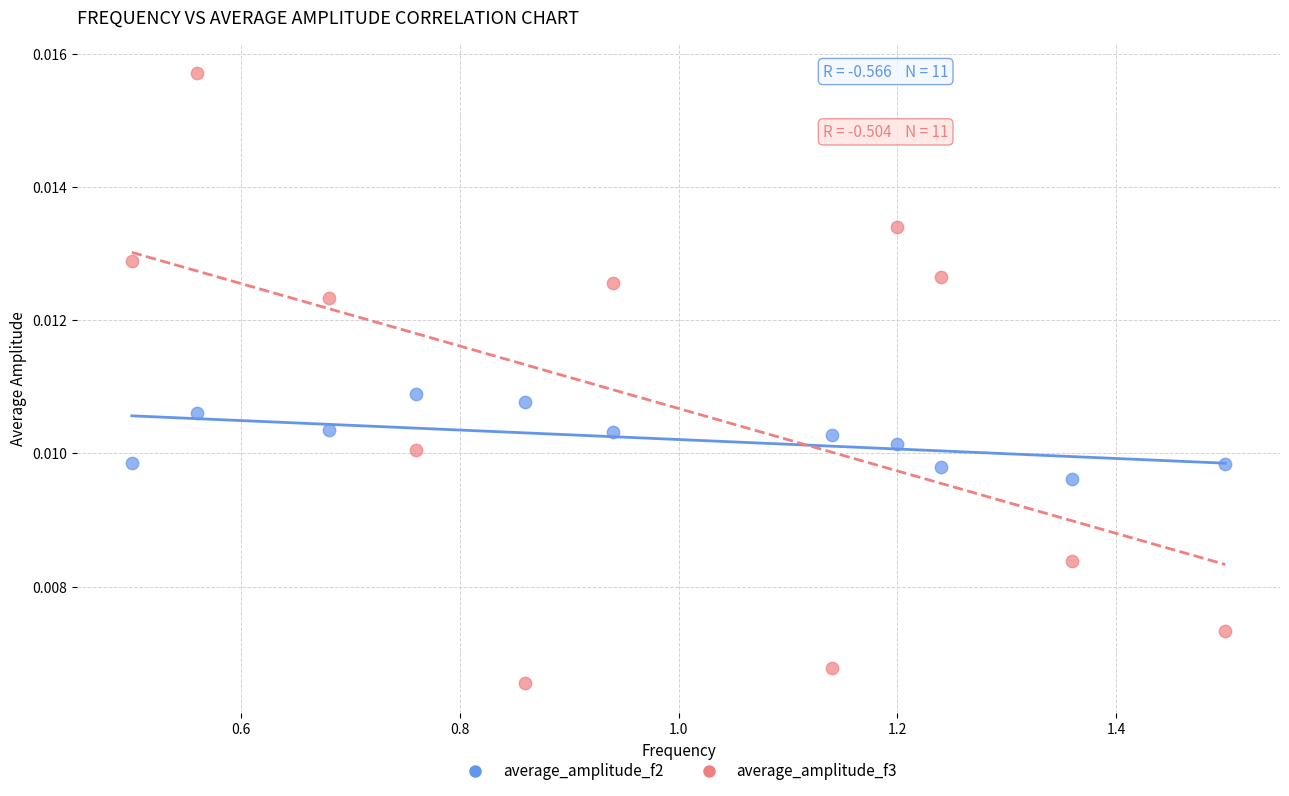

Which series has the widest spread of Y values?

average_amplitude_f3